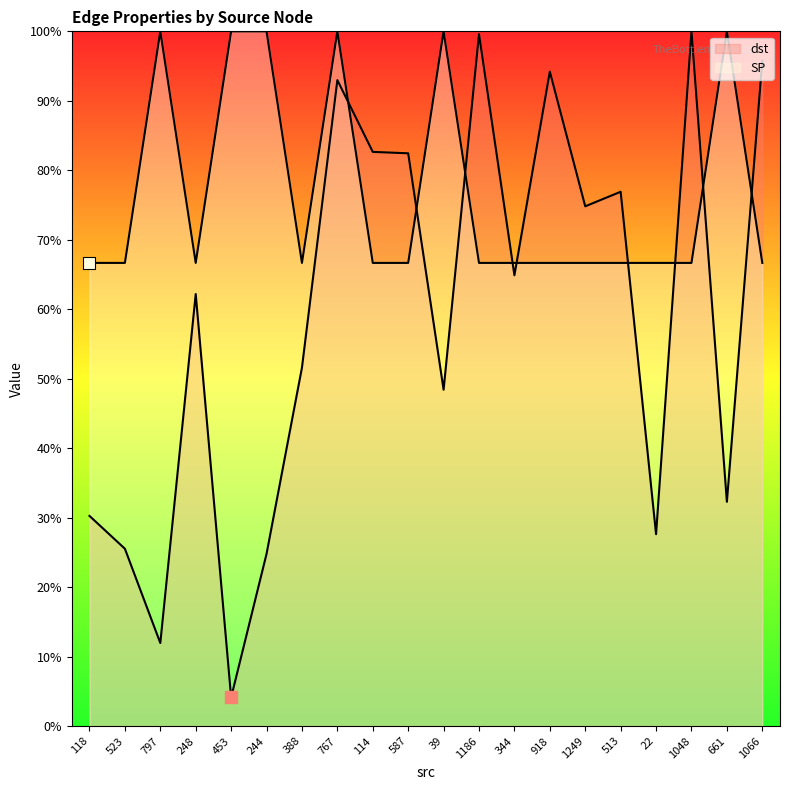

At which category is the sum across all series the highest?

767